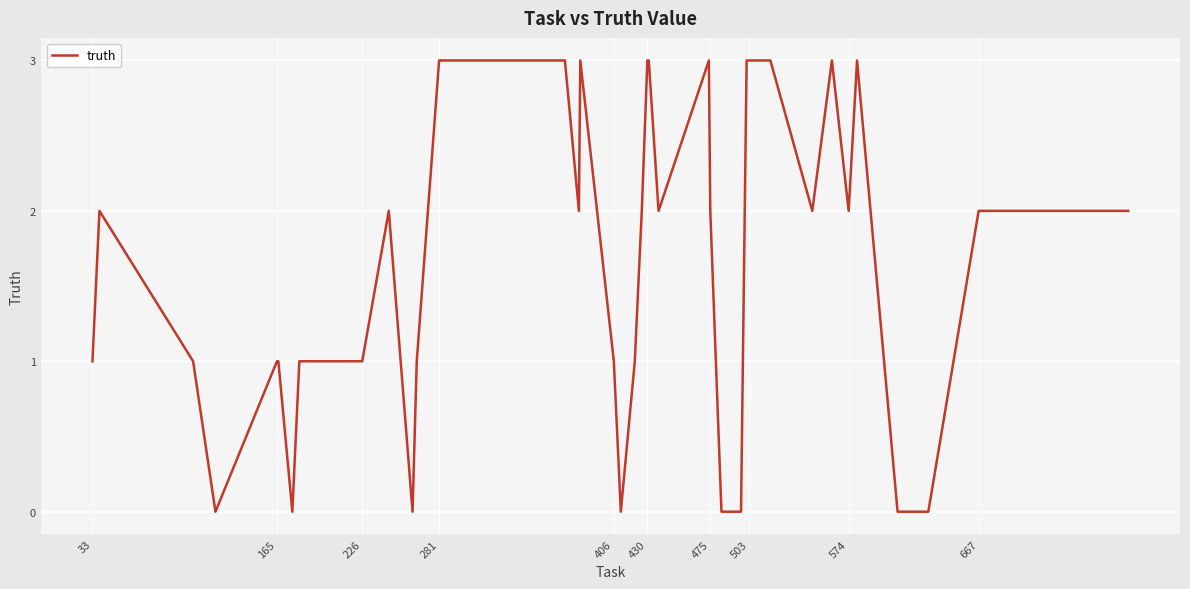

What is the difference between the maximum and minimum values?

3